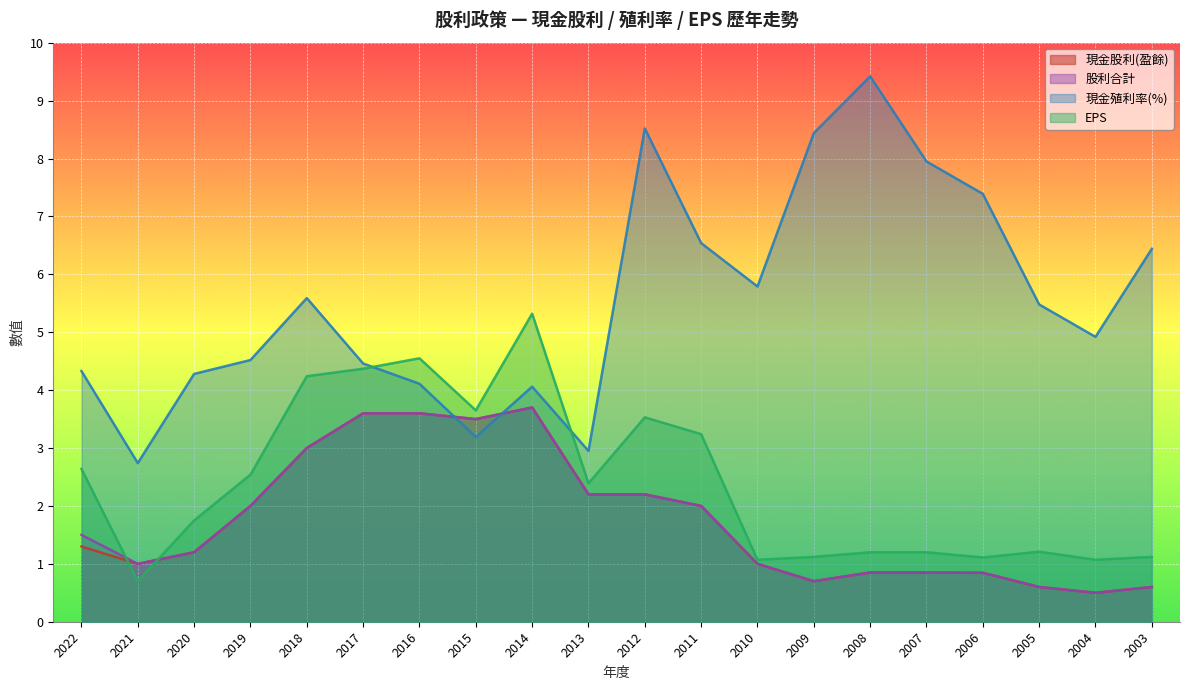

What is the value of the 股利合計 point at the 18th from the left?

0.6